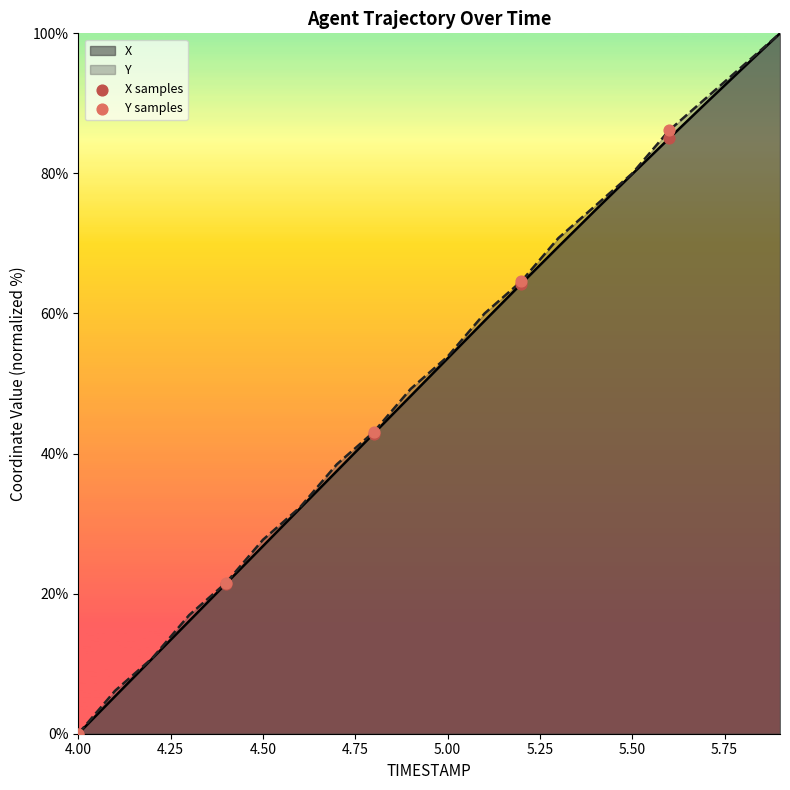

What is the maximum value for Y?

100.0